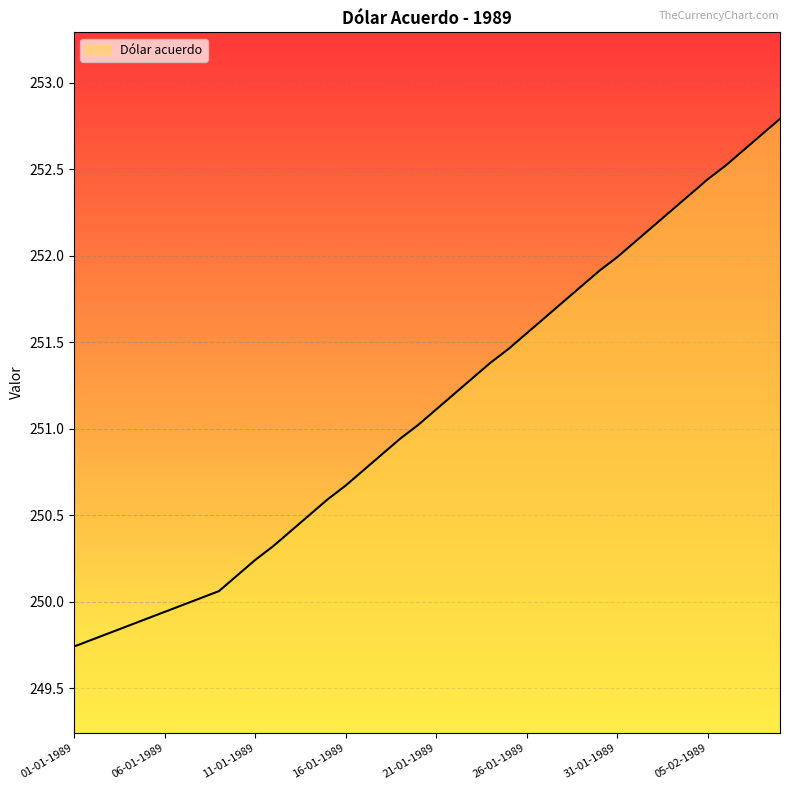

How many lines are shown in the chart?

1